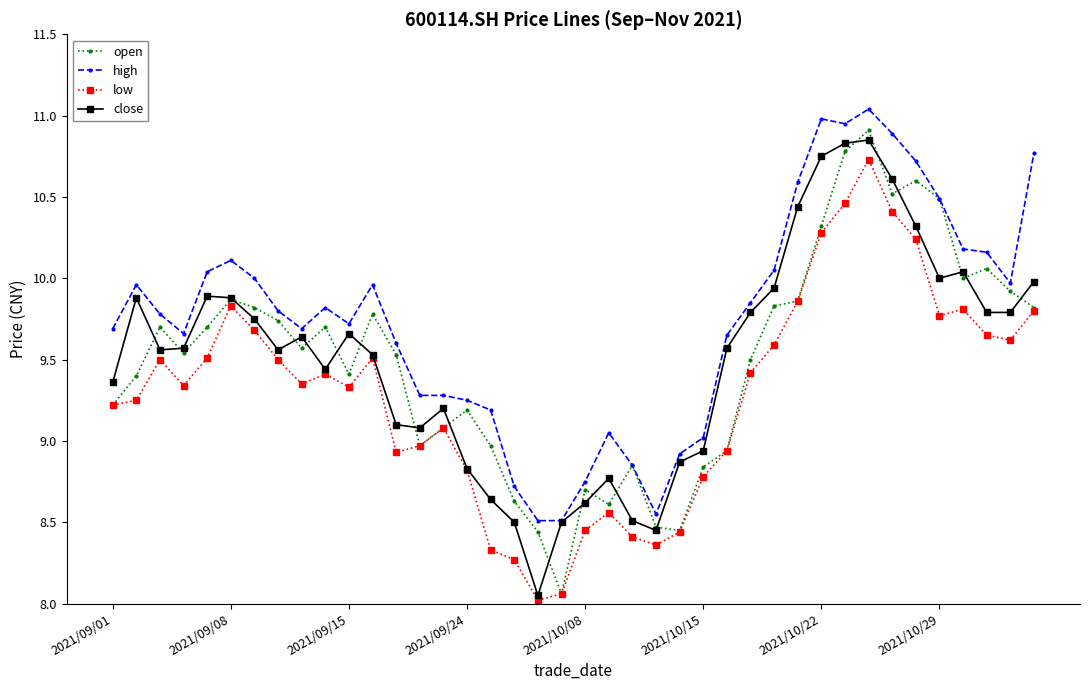

True or false: open has more than 0 points higher than both neighbors.

True